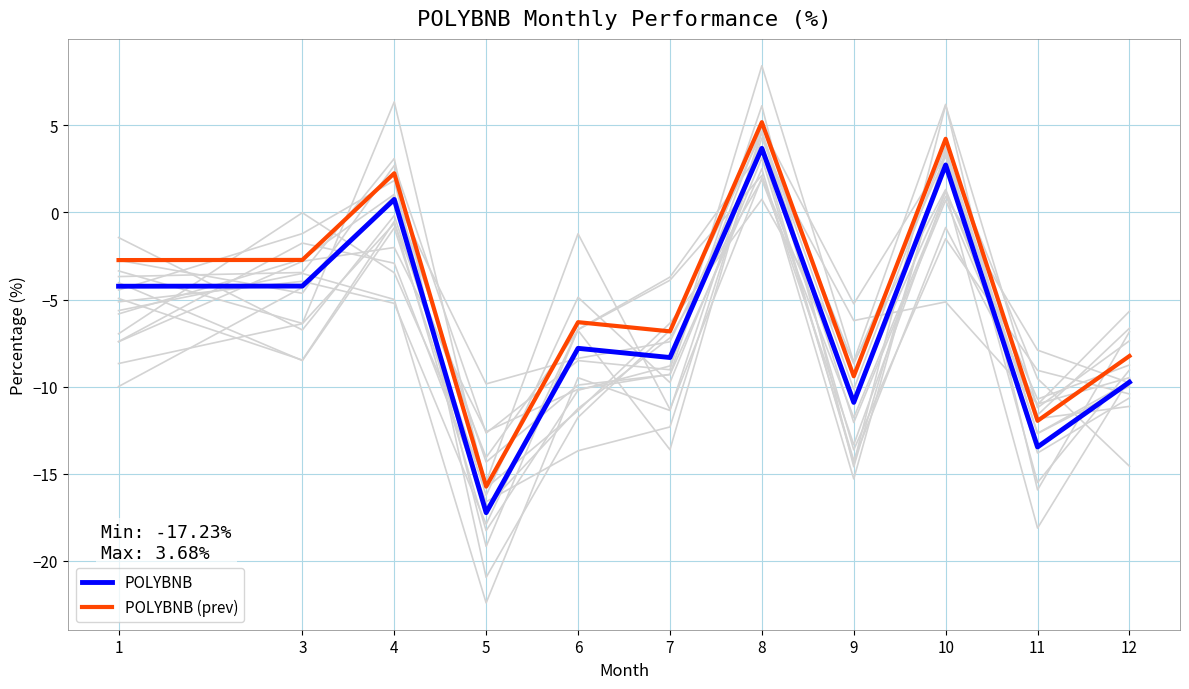

Does the chart have visible grid lines?

Yes